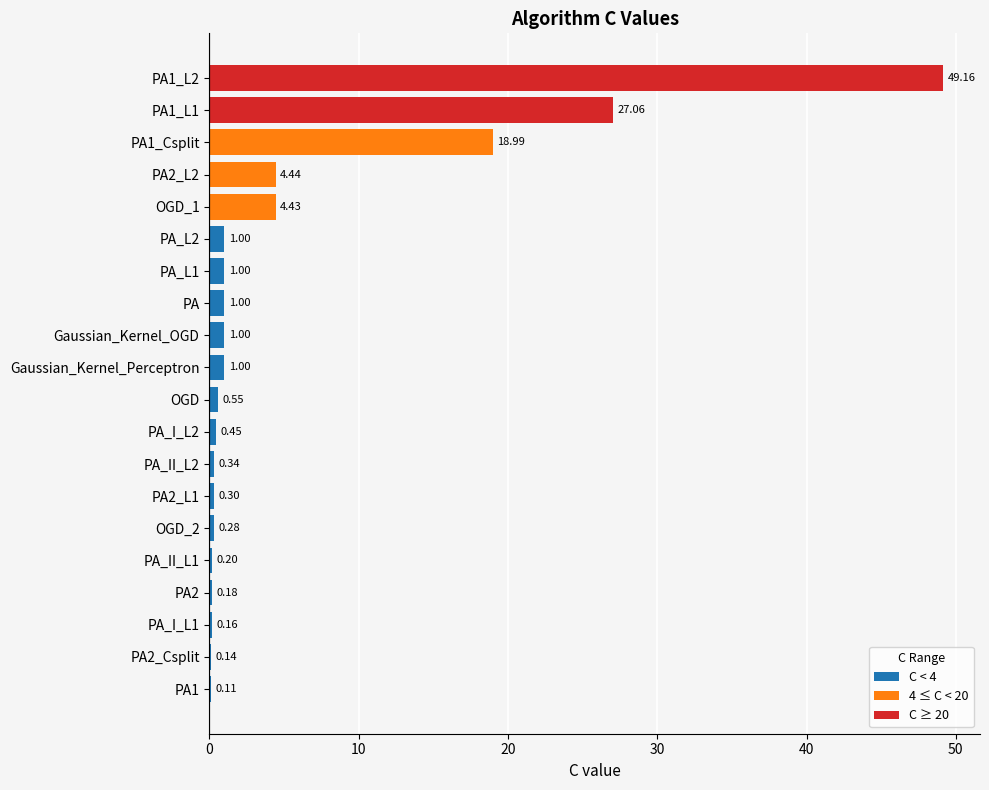

How many series are shown in this chart?

1